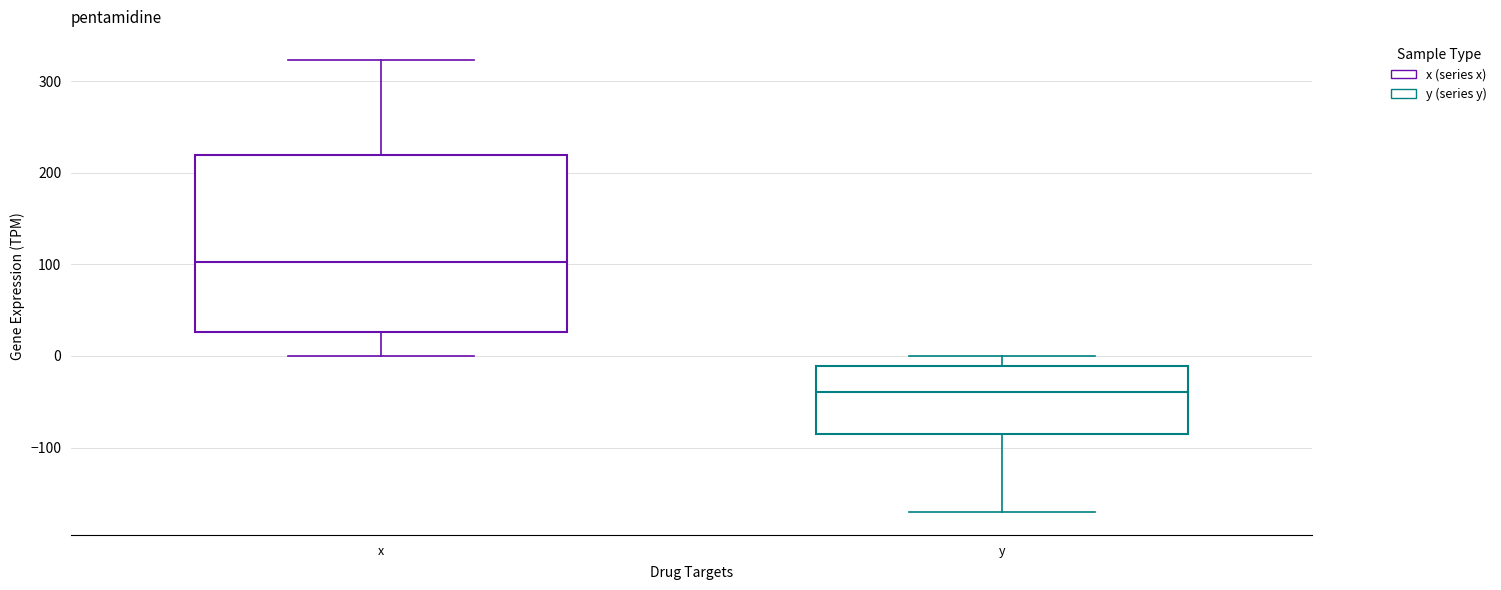

Which box is the tallest, from its lower edge to its upper edge?

x